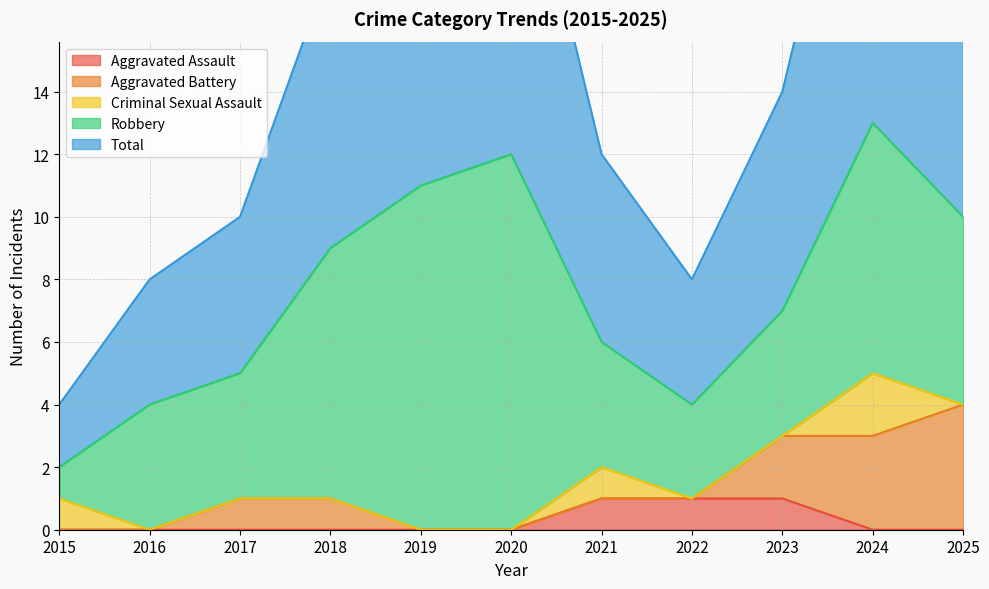

Reading left to right, list all the values displayed in this chart.

Aggravated Assault: 0	0	0	0	0	0	1	1	1	0	0
Aggravated Battery: 0	0	1	1	0	0	0	0	2	3	4
Criminal Sexual Assault: 1	0	0	0	0	0	1	0	0	2	0
Robbery: 1	4	4	8	11	12	4	3	4	8	6
Total: 2	4	5	9	11	12	6	4	7	13	10